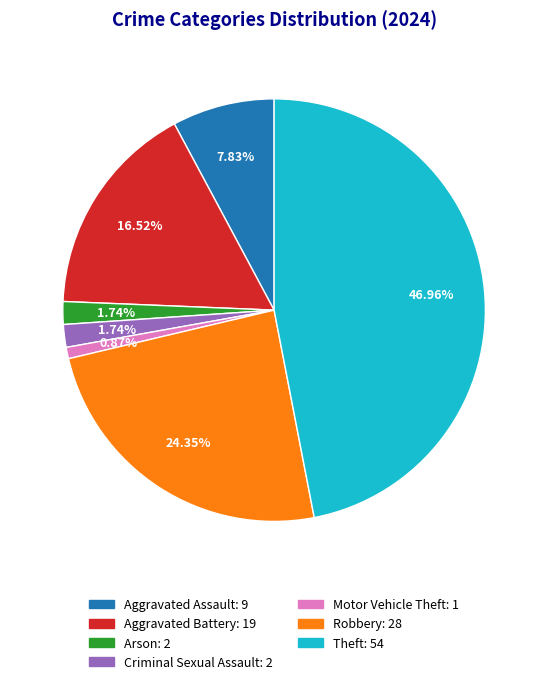

Is Arson: 2 the majority of the pie?

No